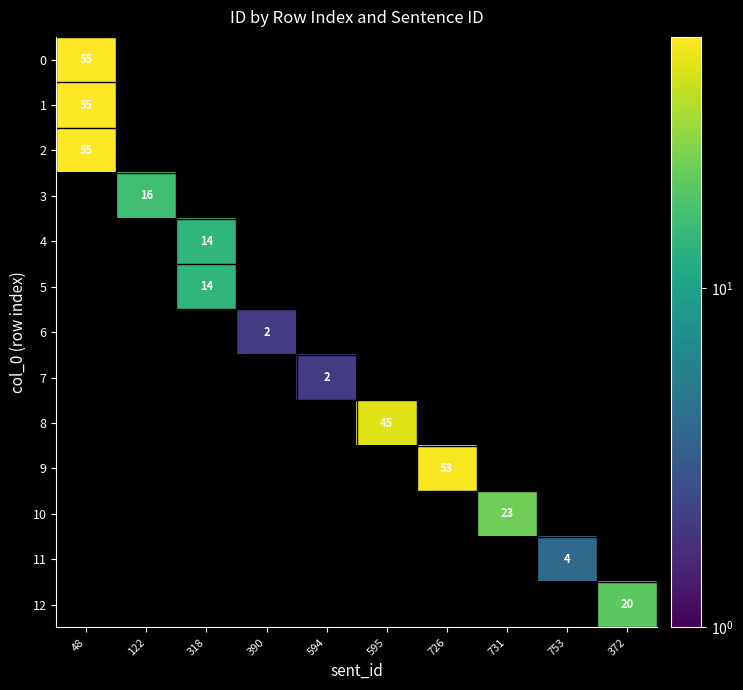

The 0 series shows 30 at 48. True or false?

False